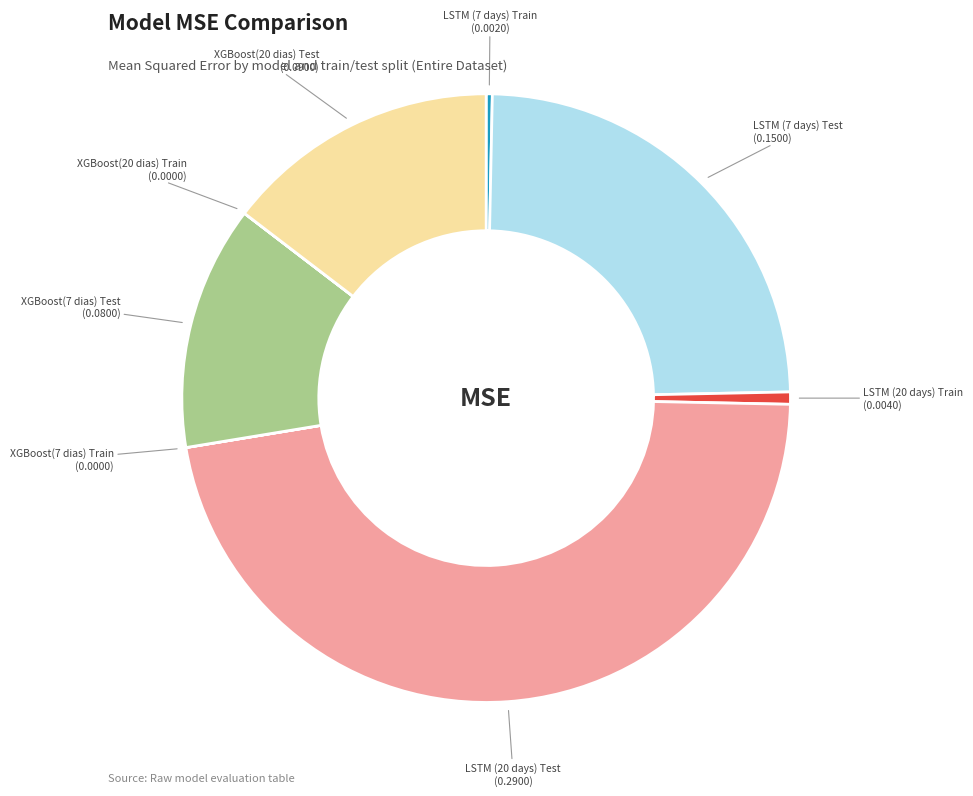

Is there any slice that represents more than half of the pie?

No